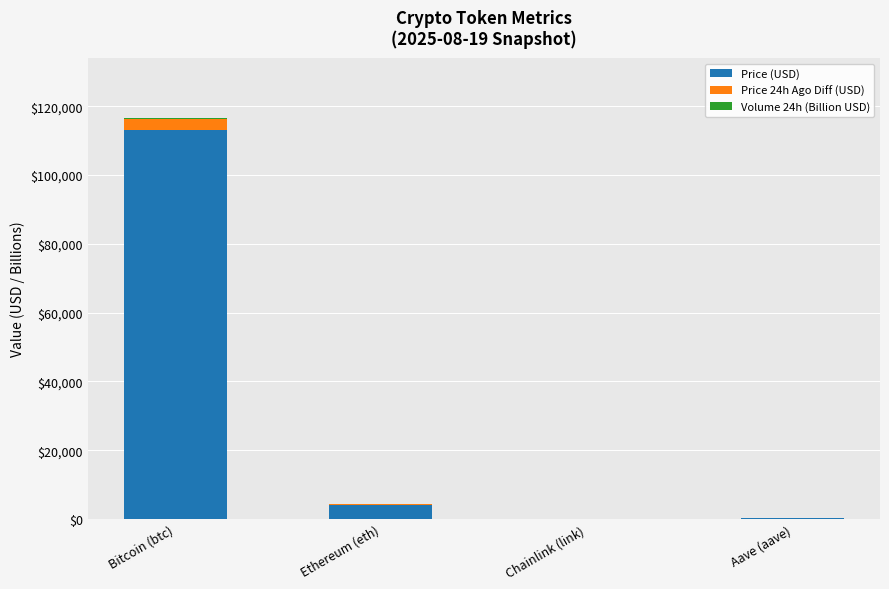

At which category is the sum across all series the highest?

Bitcoin (btc)